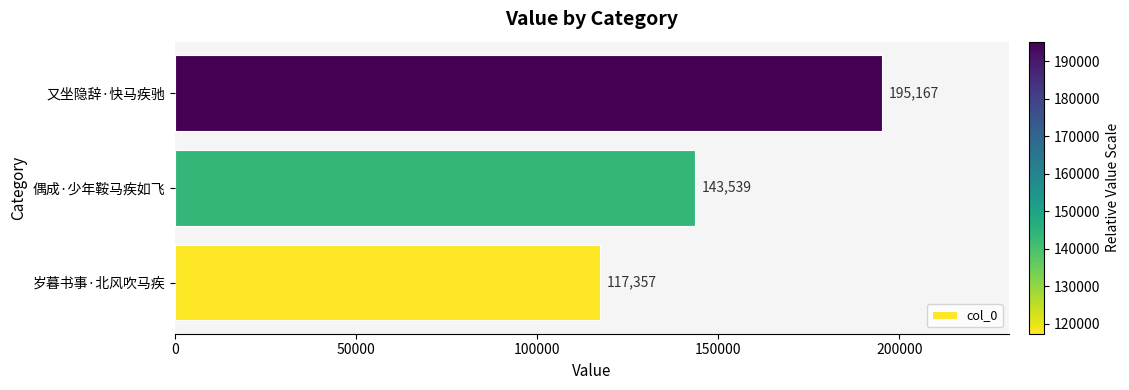

How many data points are less than 143539?

1